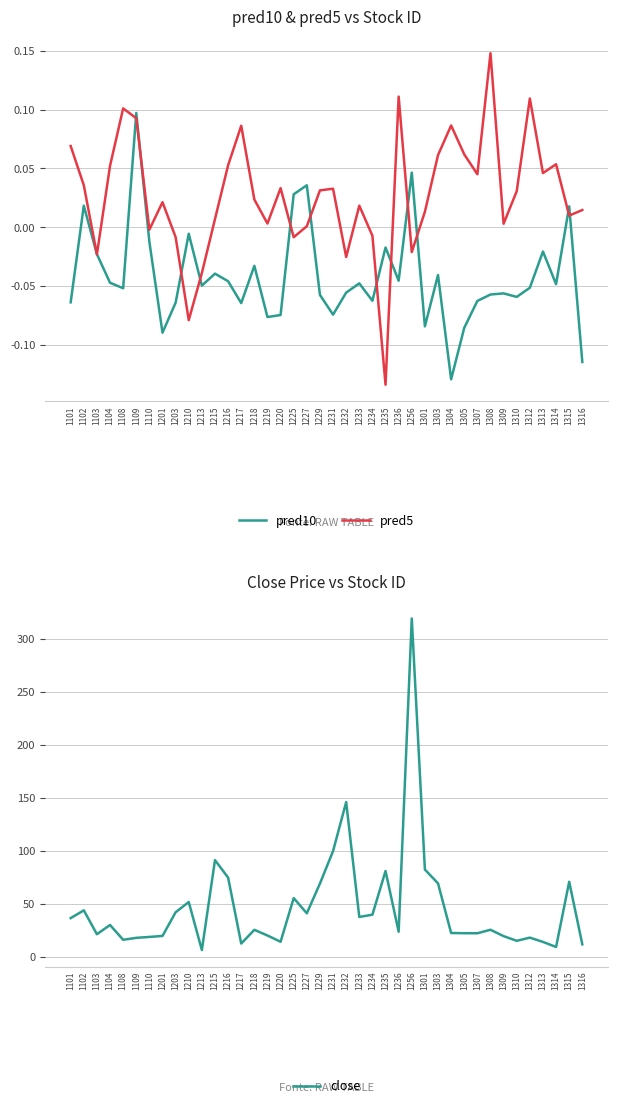

Reading right to left, list all the values displayed in this chart.

pred10: 1316=-0.1	1315=0.0	1314=-0.0	1313=-0.0	1312=-0.1	1310=-0.1	1309=-0.1	1308=-0.1	1307=-0.1	1305=-0.1	1304=-0.1	1303=-0.0	1301=-0.1	1256=0.0	1236=-0.0	1235=-0.0	1234=-0.1	1233=-0.0	1232=-0.1	1231=-0.1	1229=-0.1	1227=0.0	1225=0.0	1220=-0.1	1219=-0.1	1218=-0.0	1217=-0.1	1216=-0.0	1215=-0.0	1213=-0.0	1210=-0.0	1203=-0.1	1201=-0.1	1110=-0.0	1109=0.1	1108=-0.1	1104=-0.0	1103=-0.0	1102=0.0	1101=-0.1
pred5: 1316=0.0	1315=0.0	1314=0.1	1313=0.0	1312=0.1	1310=0.0	1309=0.0	1308=0.1	1307=0.0	1305=0.1	1304=0.1	1303=0.1	1301=0.0	1256=-0.0	1236=0.1	1235=-0.1	1234=-0.0	1233=0.0	1232=-0.0	1231=0.0	1229=0.0	1227=0.0	1225=-0.0	1220=0.0	1219=0.0	1218=0.0	1217=0.1	1216=0.1	1215=0.0	1213=-0.0	1210=-0.1	1203=-0.0	1201=0.0	1110=-0.0	1109=0.1	1108=0.1	1104=0.1	1103=-0.0	1102=0.0	1101=0.1
close: 1316=11.9	1315=70.9	1314=9.4	1313=14.2	1312=18.2	1310=15.2	1309=19.6	1308=25.6	1307=22.4	1305=22.4	1304=22.6	1303=69.4	1301=82.4	1256=319.0	1236=23.8	1235=81.0	1234=39.9	1233=37.8	1232=146.0	1231=99.8	1229=69.2	1227=41.1	1225=55.5	1220=14.3	1219=20.2	1218=25.6	1217=12.7	1216=74.8	1215=91.3	1213=6.5	1210=51.8	1203=42.1	1201=19.9	1110=18.9	1109=18.1	1108=16.2	1104=30.1	1103=21.4	1102=44.0	1101=36.6